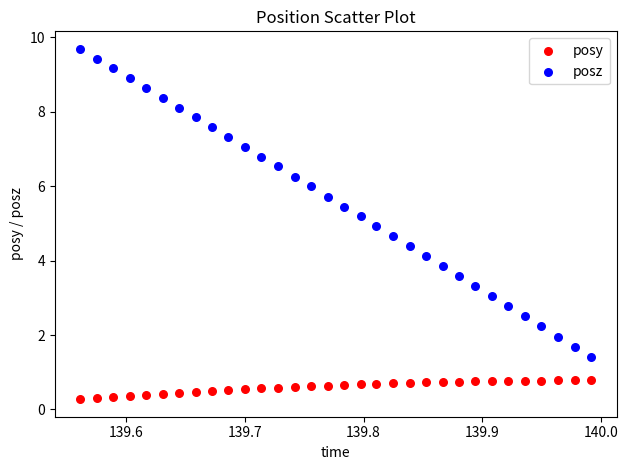

Across all data points, what is the range of Y values (max minus min)?

9.4